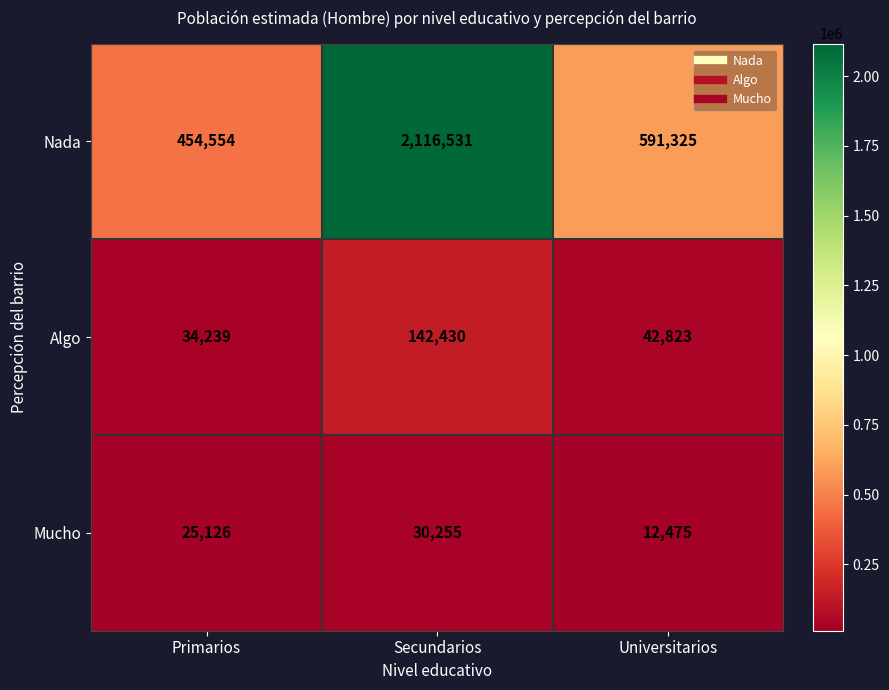

At which category is the sum across all series the highest?

Secundarios